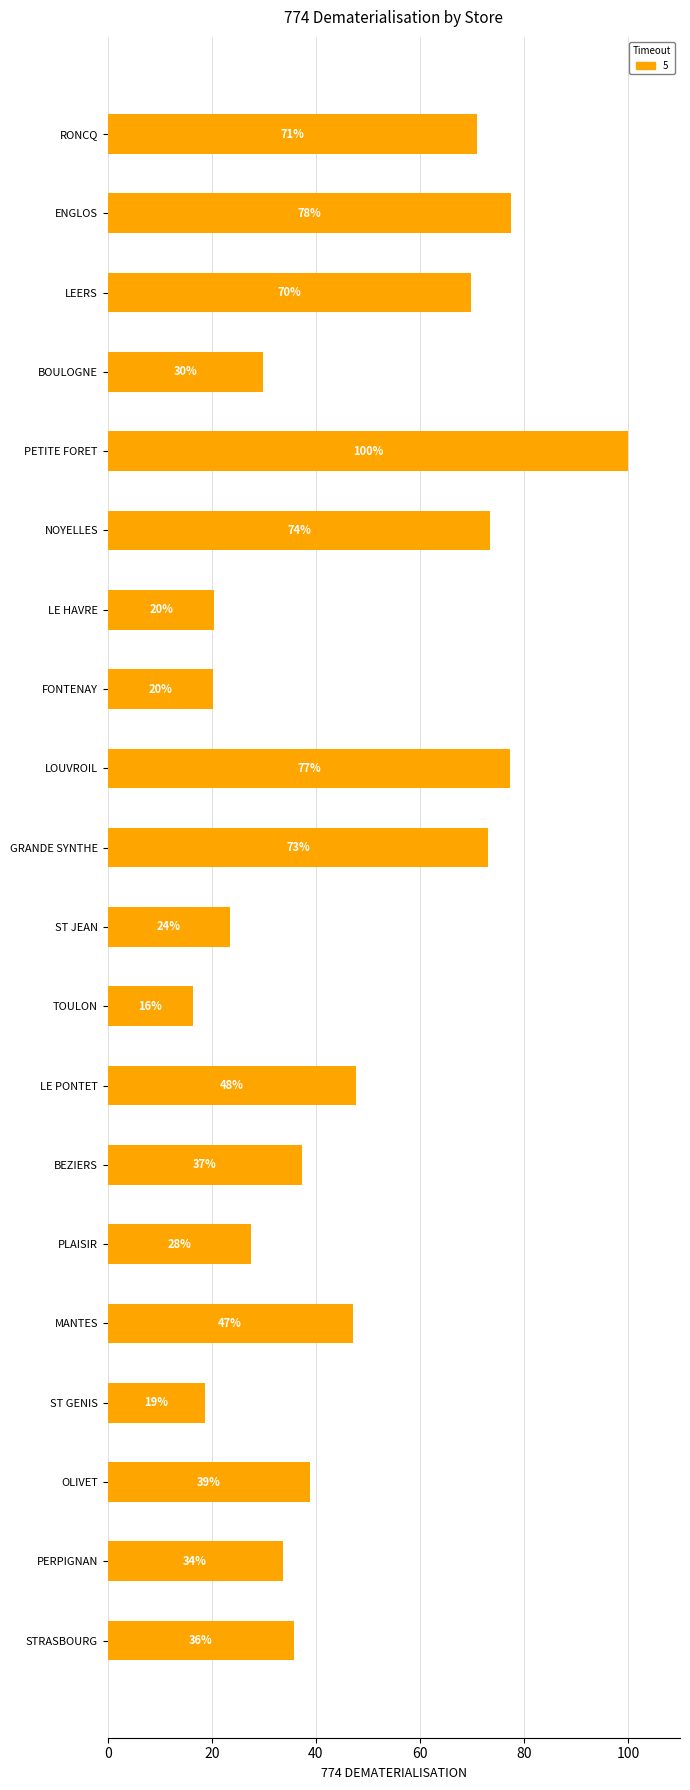

Does the chart contain any negative values?

No